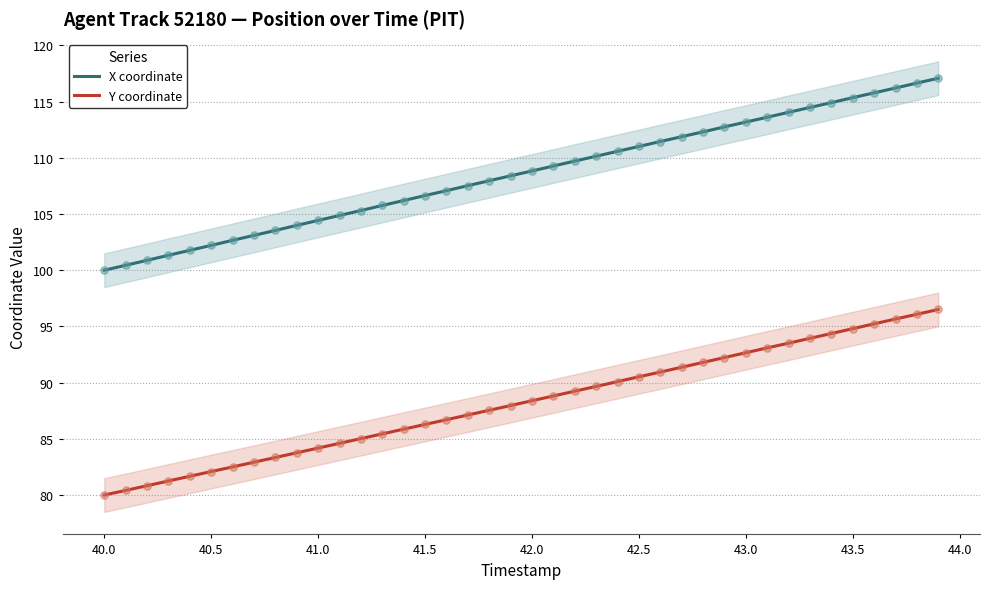

True or false: X coordinate and Y coordinate intersect in this chart.

False